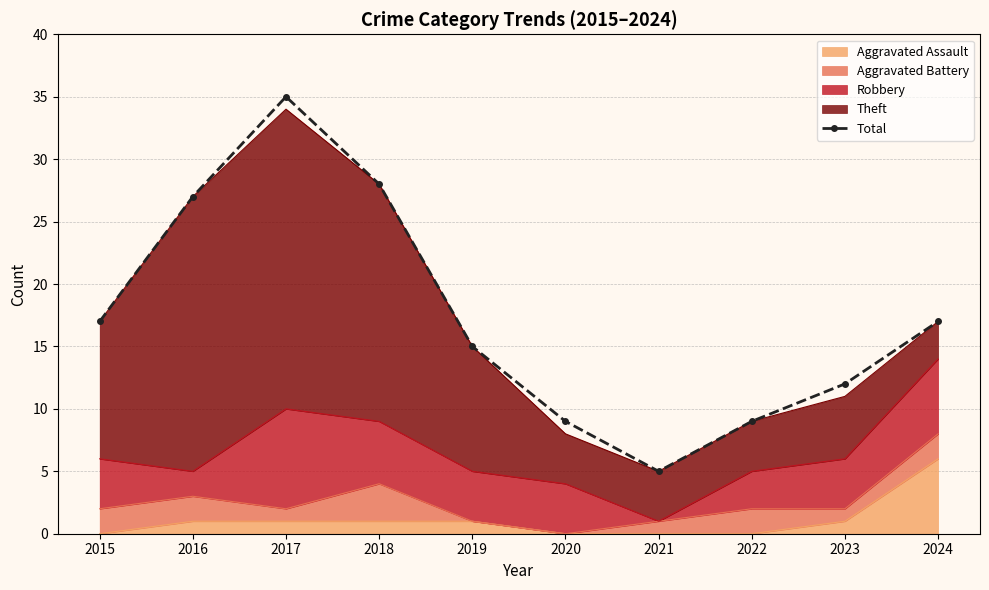

List the labels in order of value, smallest first.

2021, 2020, 2022, 2023, 2019, 2015, 2024, 2016, 2018, 2017